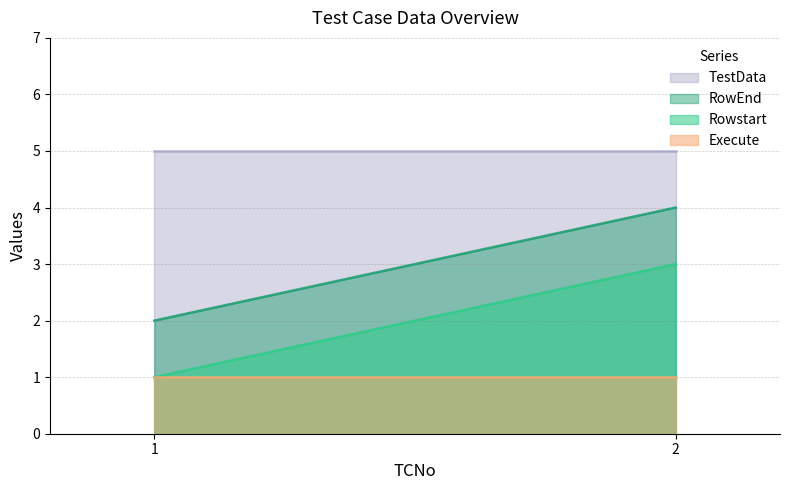

Between 1 and 2, which is larger?

2